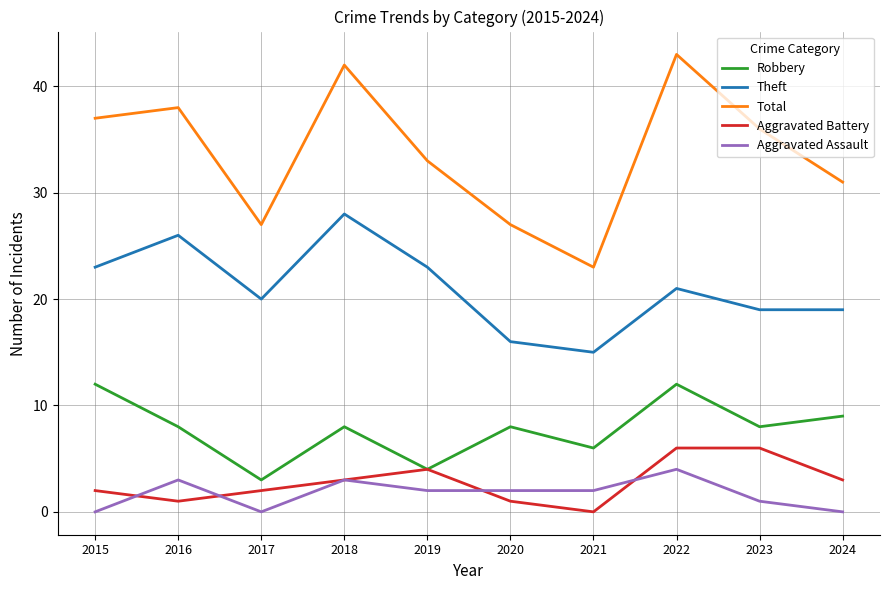

List the series in order of their peak value, lowest first.

Aggravated Assault, Aggravated Battery, Robbery, Theft, Total